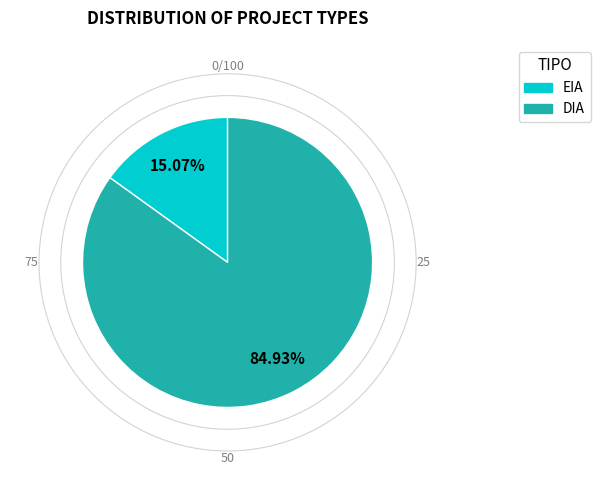

Between EIA and DIA, which is larger?

DIA